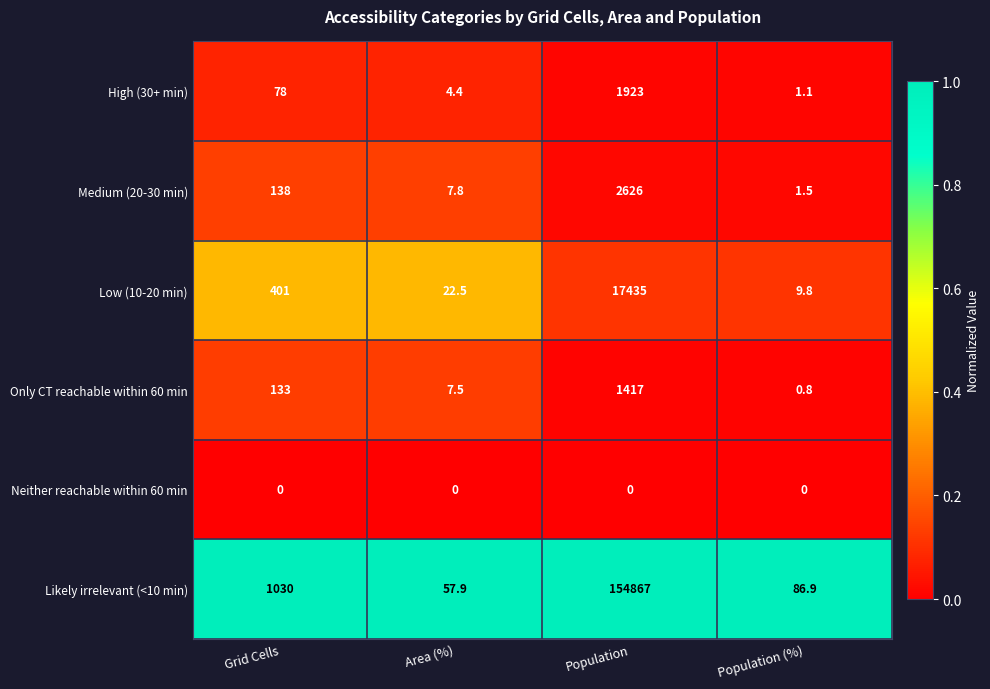

Is it true that Likely irrelevant (<10 min) equals 32357.8 at Population?

False